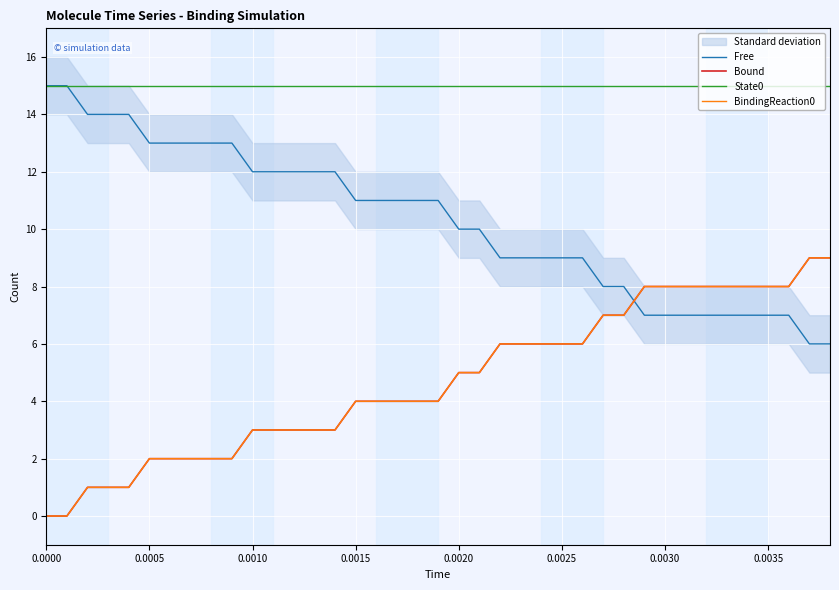

Is the value of State0 at 21 greater than the value of Free at 38?

Yes